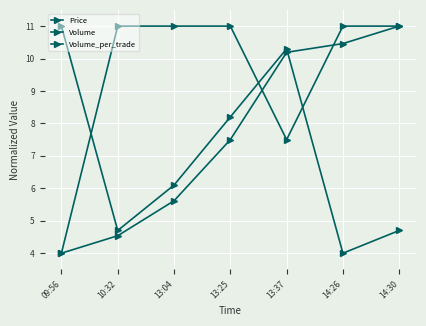

What is the minimum value for Volume?

4.0